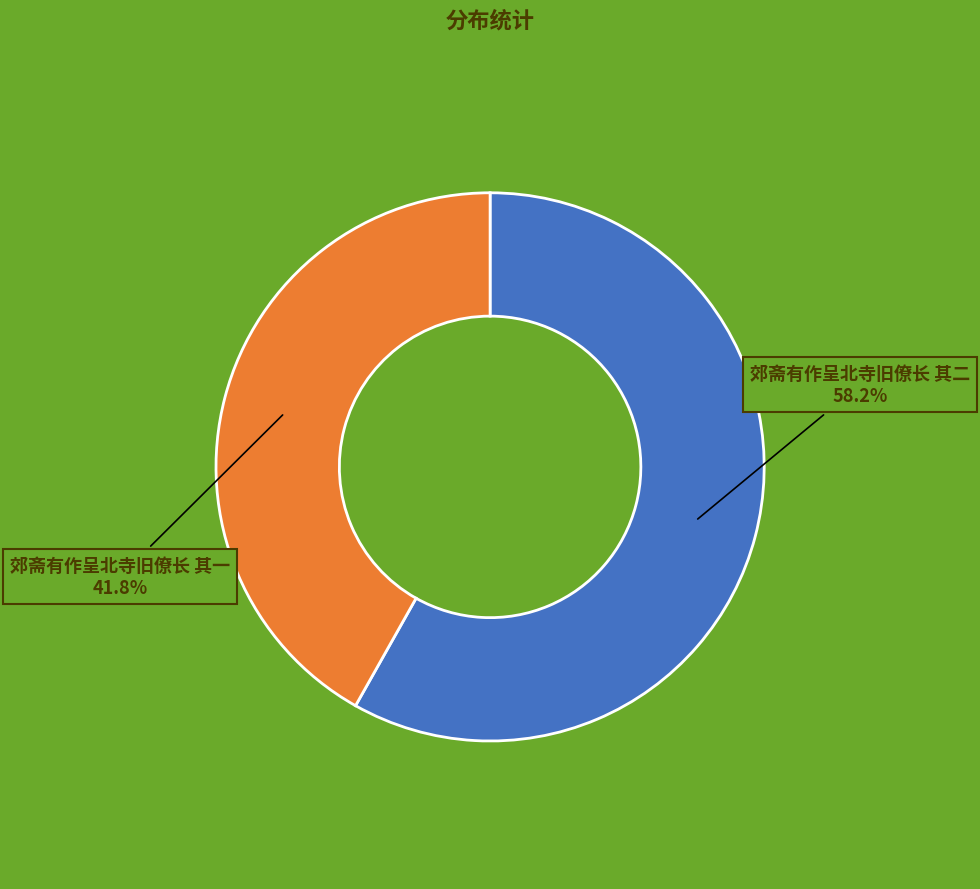

Is there any slice that represents more than half of the pie?

Yes